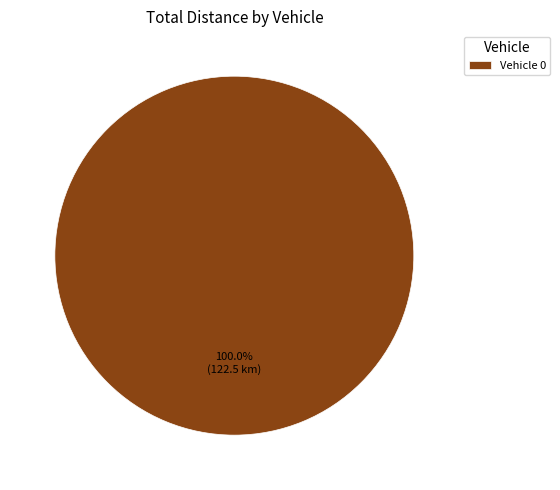

Count the number of slices in the pie.

1